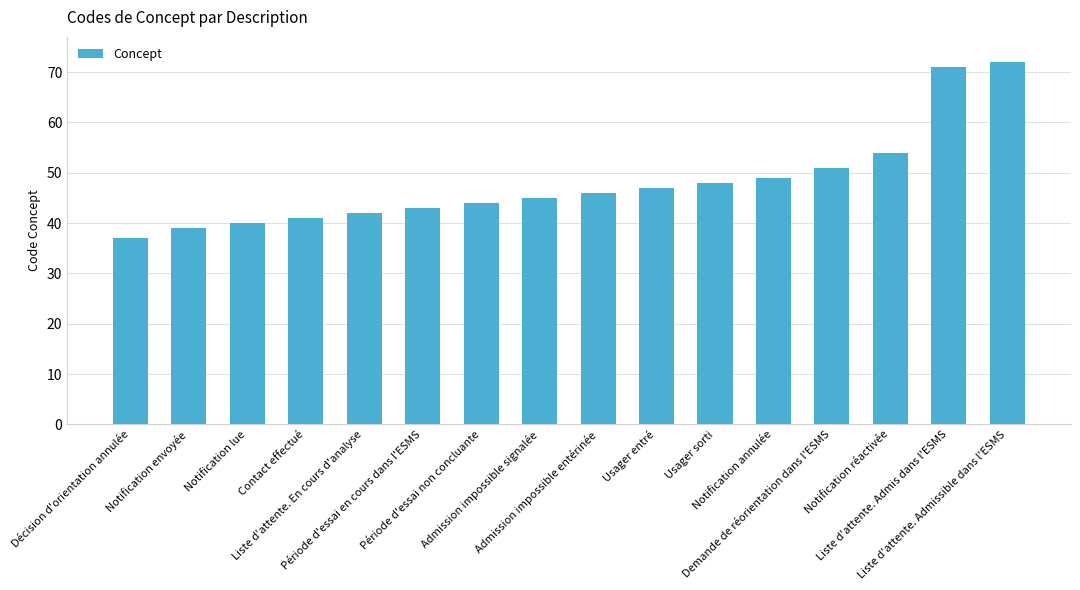

Approximately how many times larger is the value at Décision d'orientation annulée compared to Demande de réorientation dans l'ESMS?

0.7